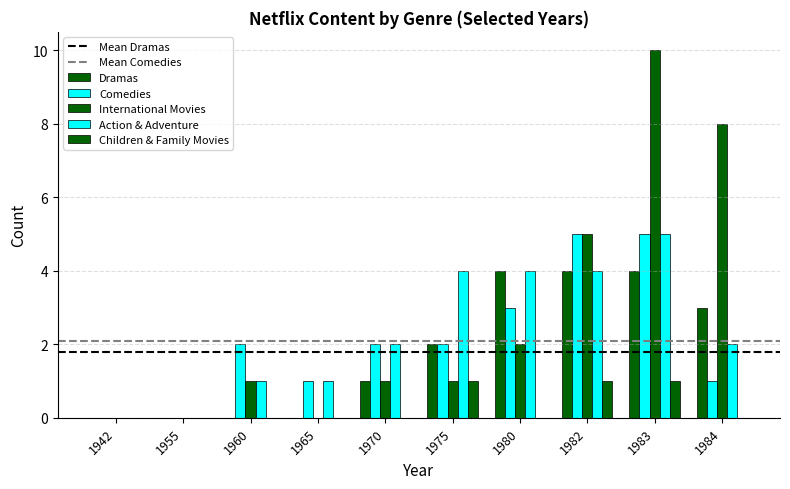

Count the number of data series in this chart.

5